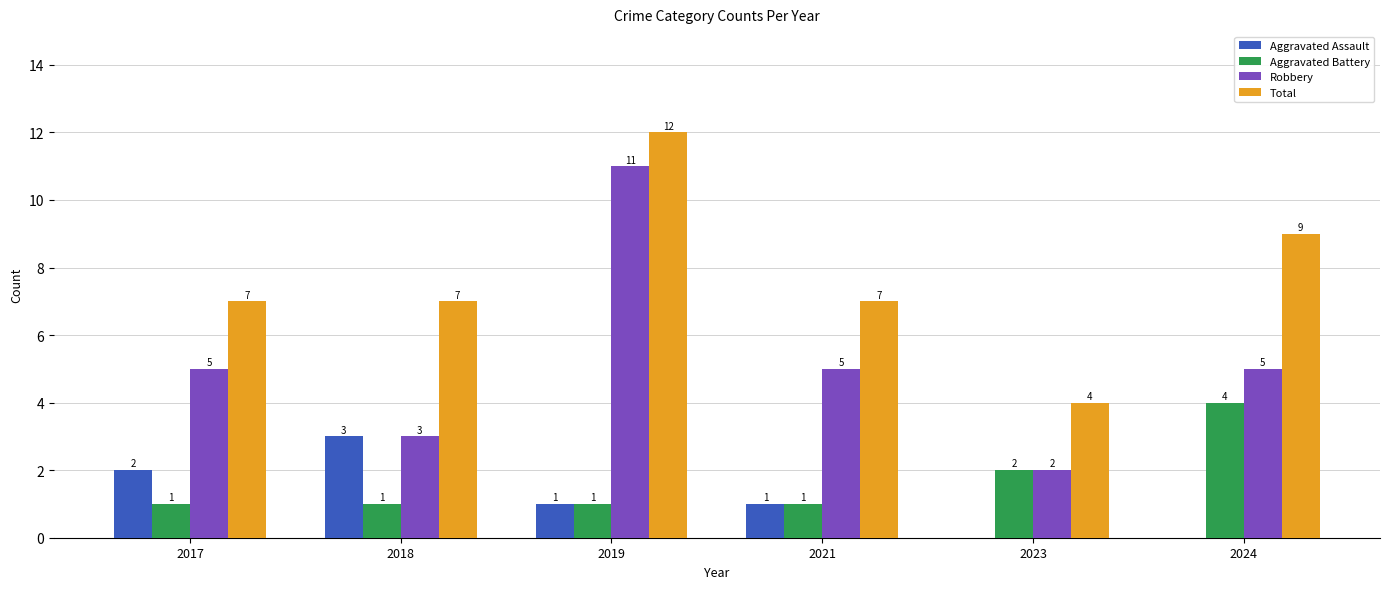

What is the highest value of the Aggravated Battery series?

4